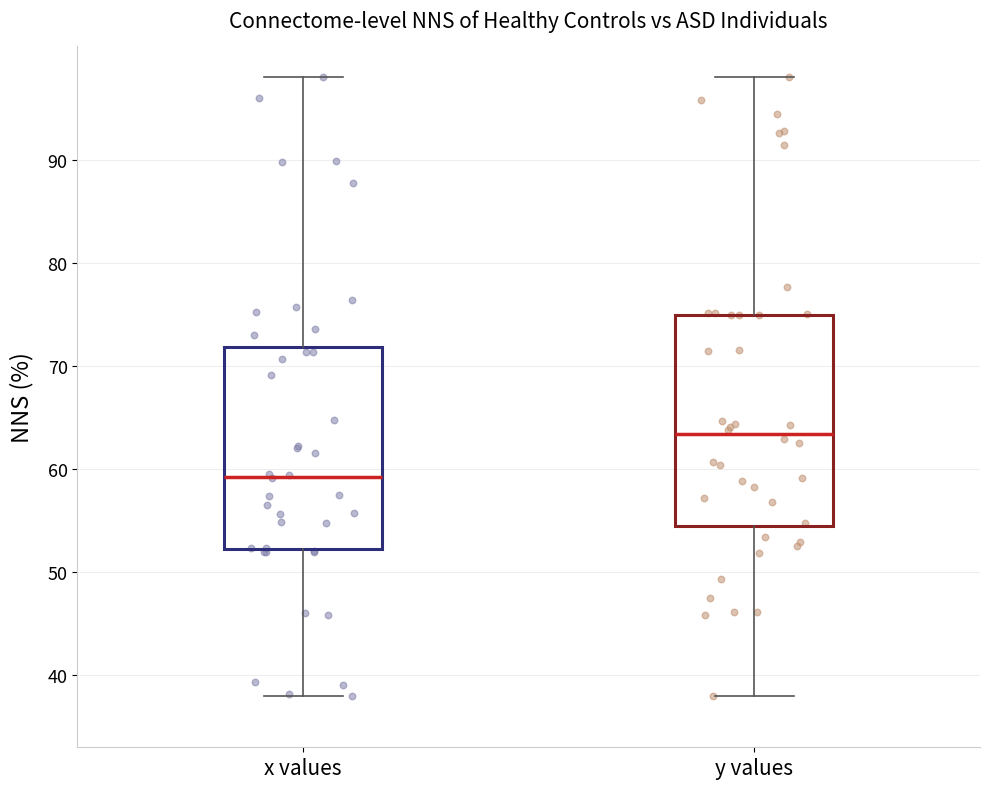

Which box has the highest median line?

y values